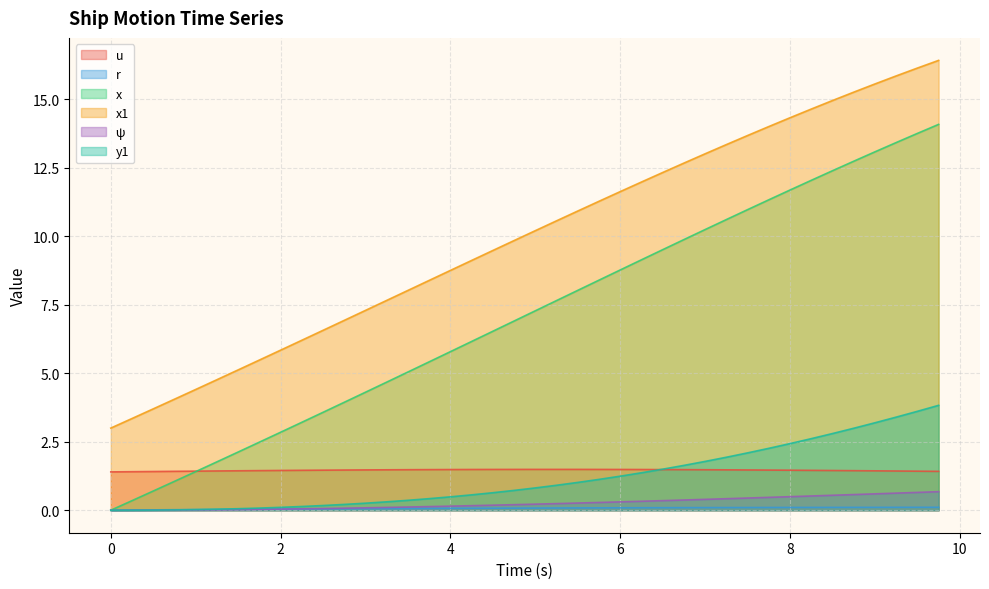

List the labels in order of u value, largest first.

5.25, 5.0, 5.5, 4.75, 5.75, 4.5, 6.0, 4.25, 6.25, 4.0, 6.5, 3.75, 6.75, 3.5, 7.0, 3.25, 7.25, 3.0, 7.5, 2.75, 7.75, 2.5, 8.0, 2.25, 8.25, 2.0, 8.5, 1.75, 8.75, 1.5, 9.0, 1.25, 9.25, 1.0, 9.5, 0.75, 9.75, 0.5, 0.25, 0.0